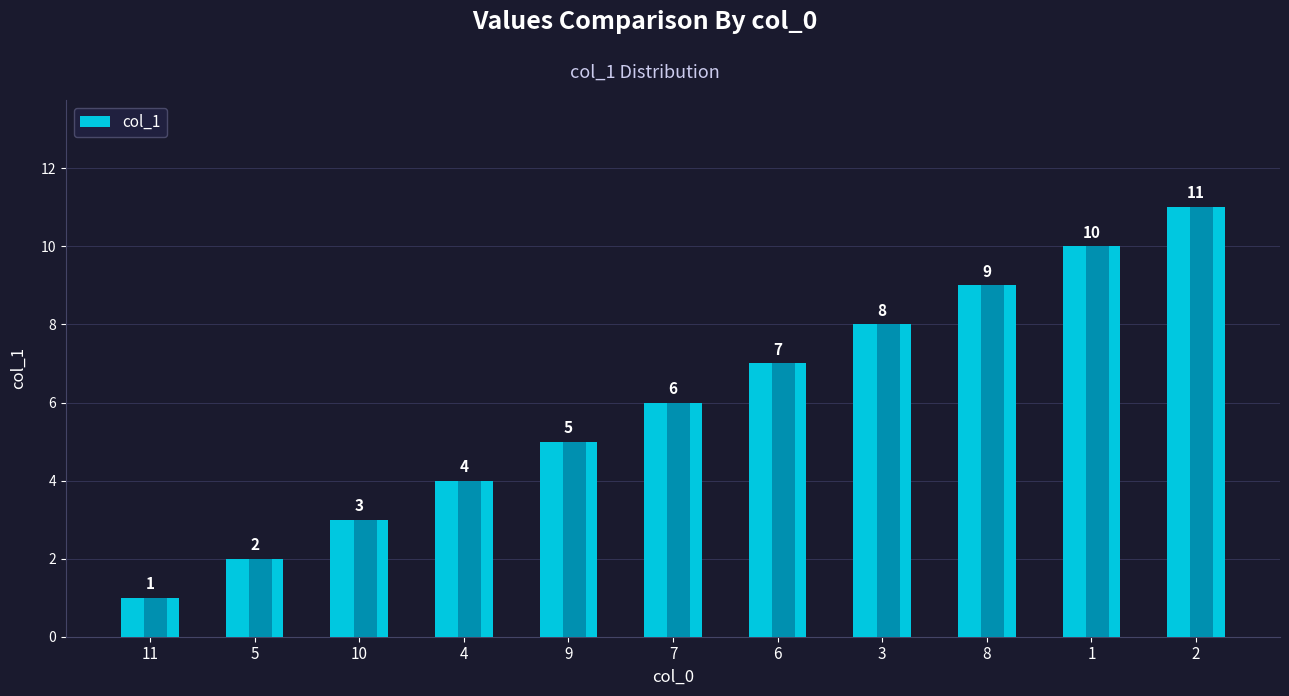

True or false: the data shows 10 at 1.

True